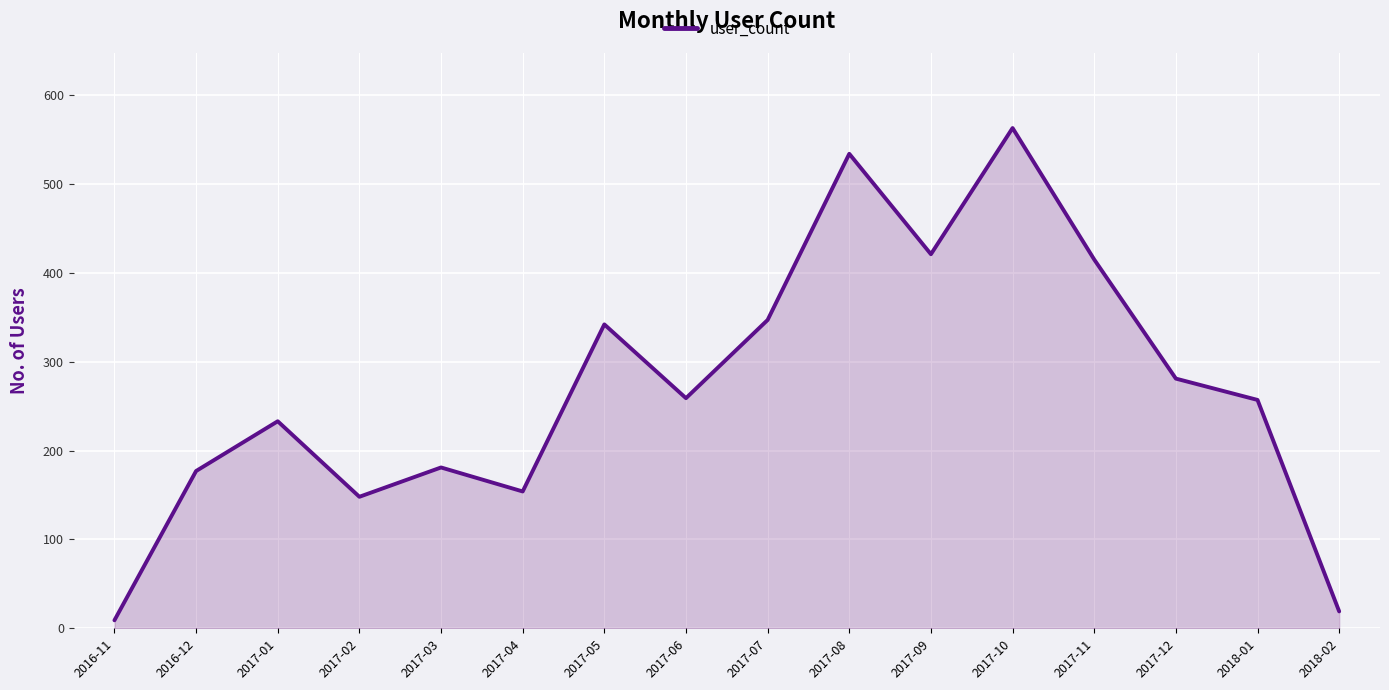

True or false: the data has more than 2 interior local peaks.

True